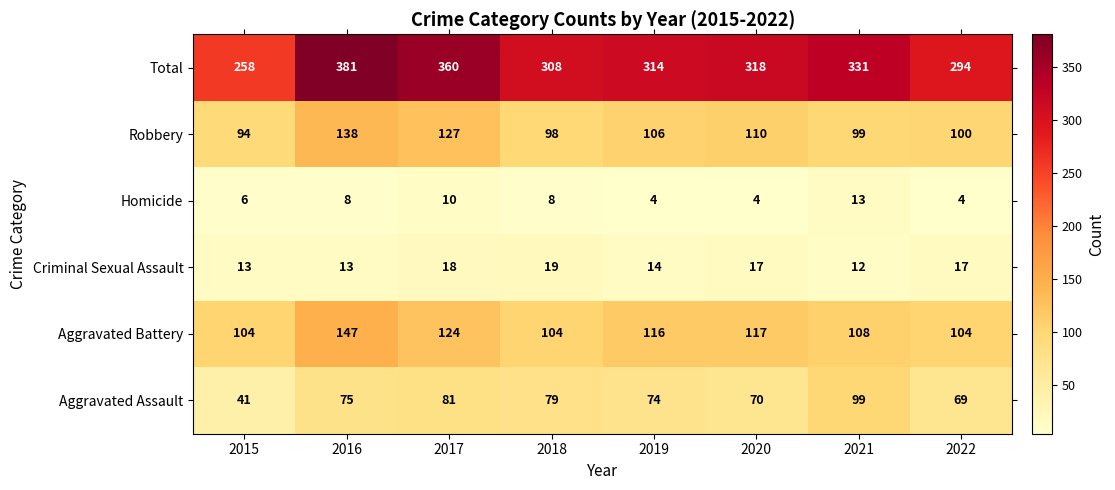

Rank the series by their maximum value, from highest to lowest.

Total, Aggravated Battery, Robbery, Aggravated Assault, Criminal Sexual Assault, Homicide